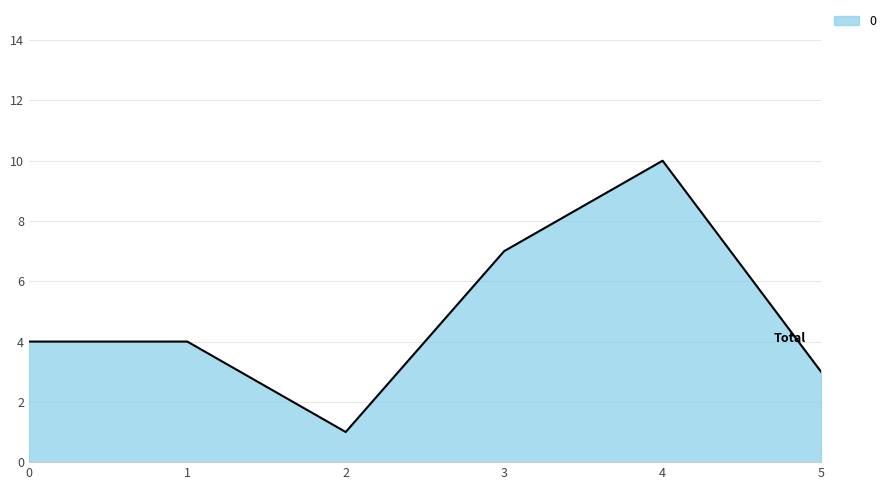

Is it true that the value at 5 is 3?

True